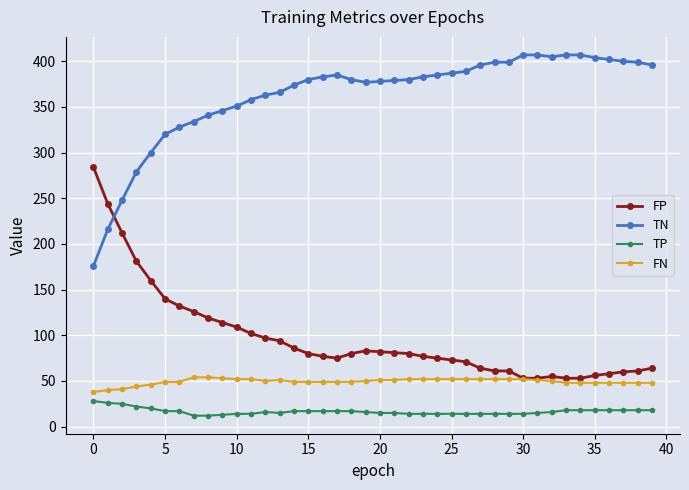

True or false: TN has more than 0 points higher than both neighbors.

True